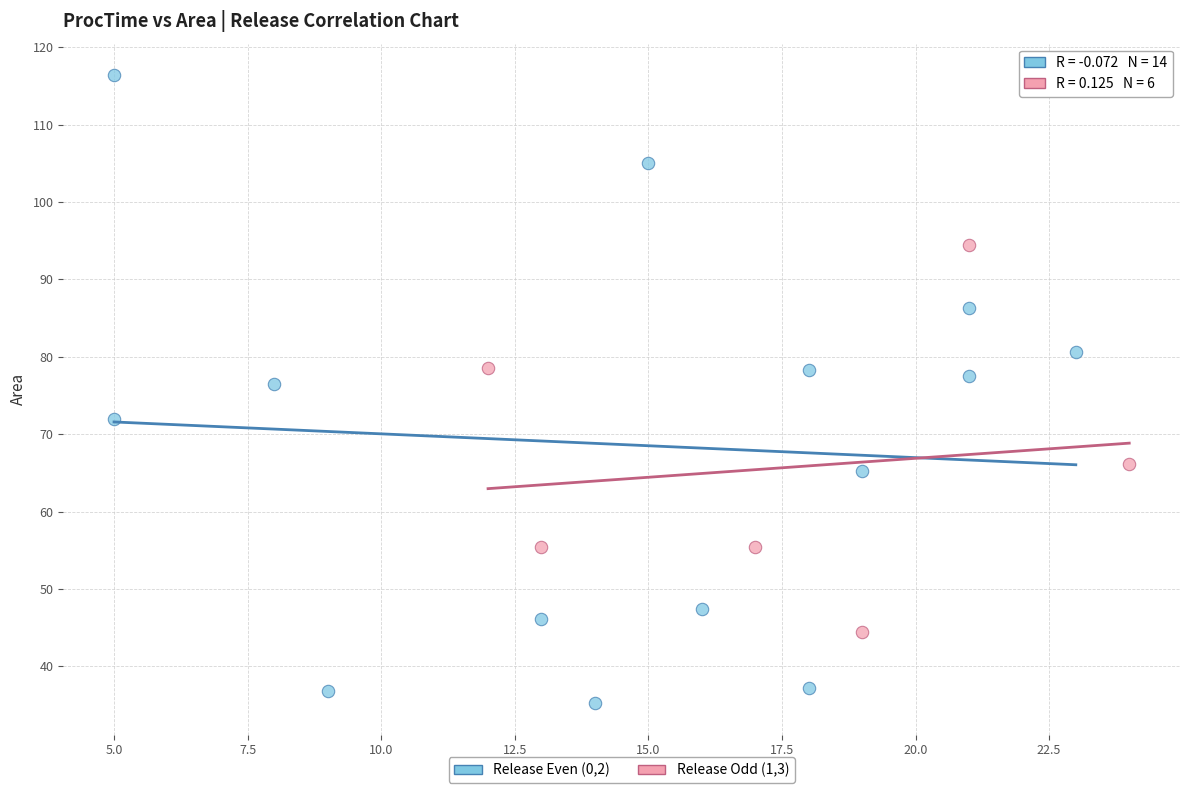

Which series contains the highest Y value?

Release Even (0,2)